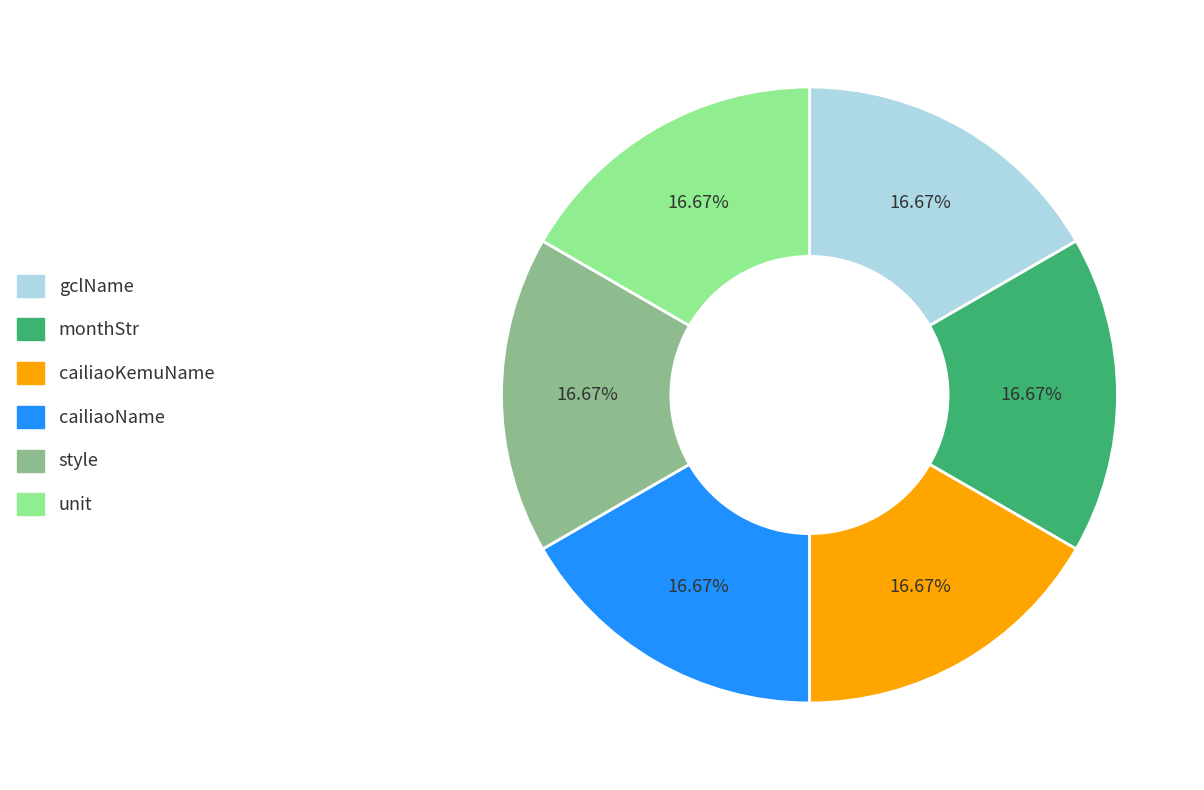

Count the number of slices in the pie.

6